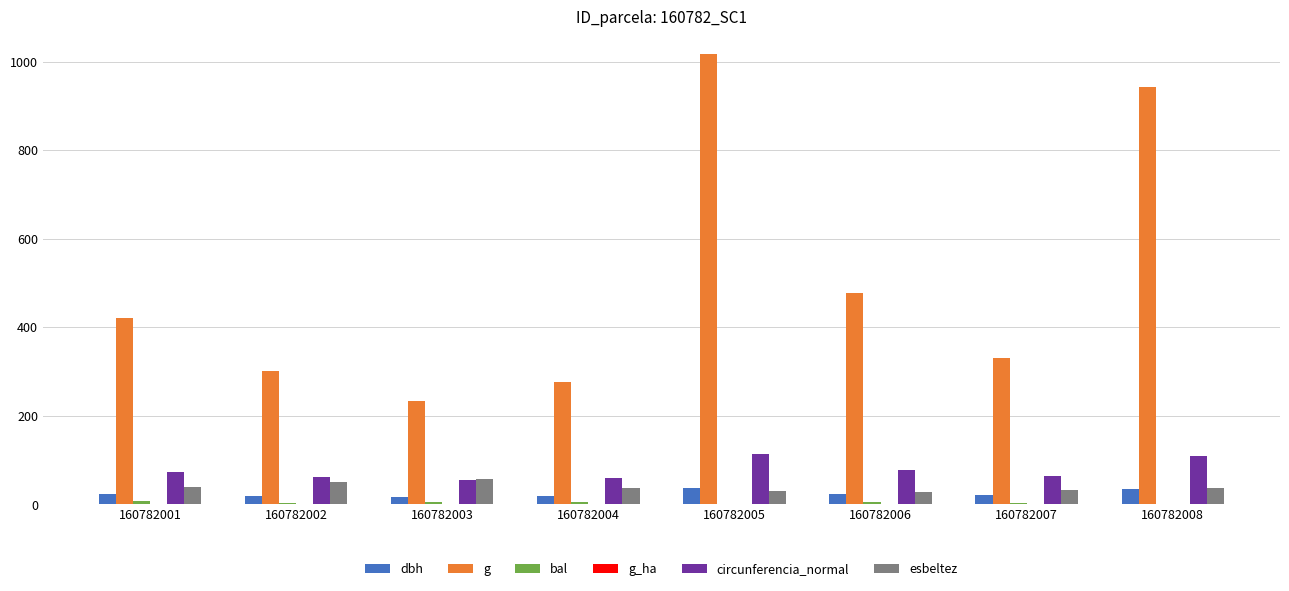

True or false: dbh has a value of 34.6 at 160782008.

True